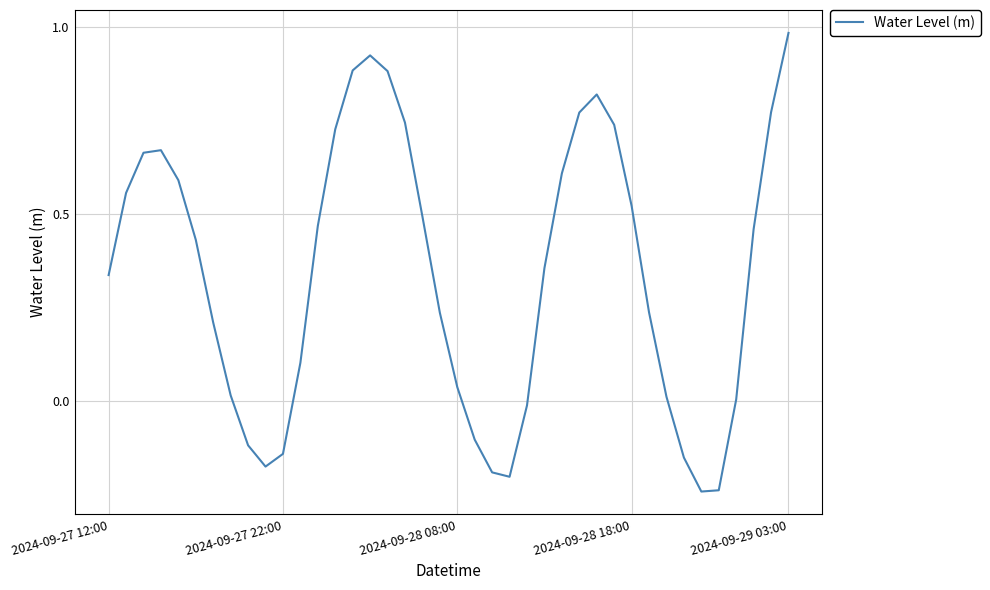

What is the difference between the maximum and minimum values?

1.2